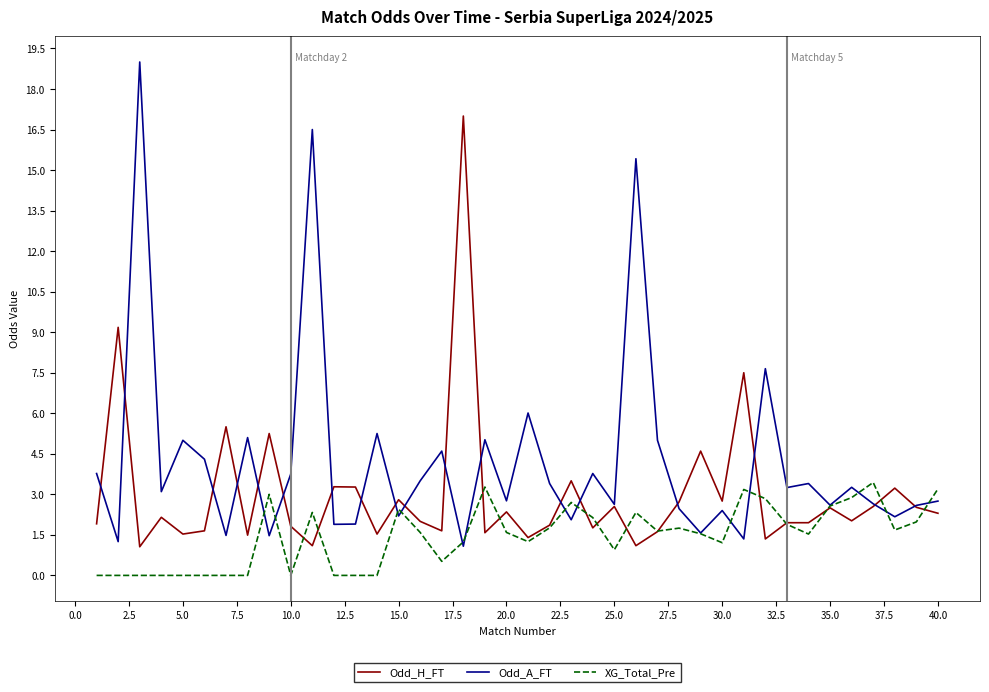

Rank the series by their maximum value, from highest to lowest.

Odd_A_FT, Odd_H_FT, XG_Total_Pre